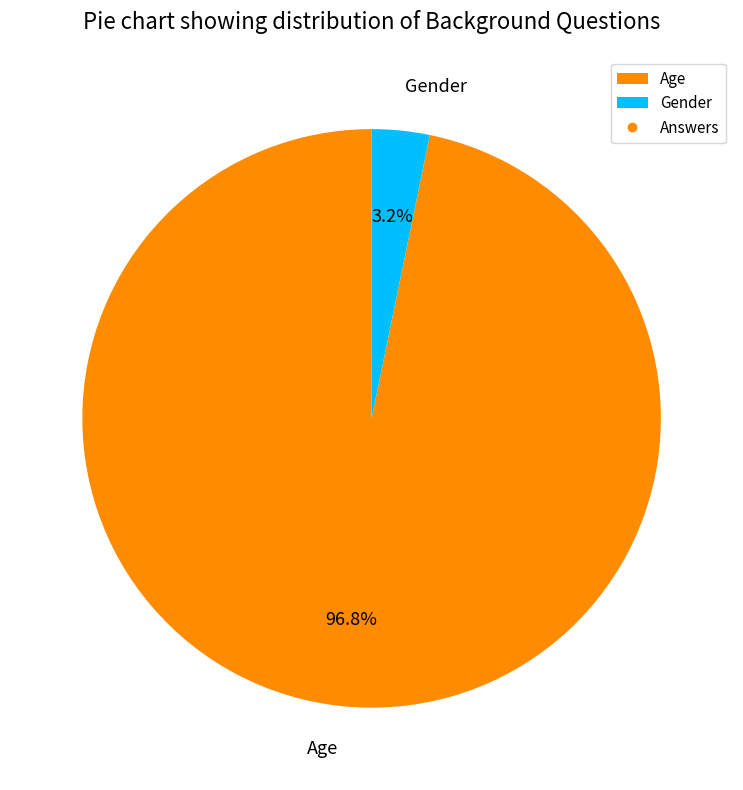

What percentage is the Gender slice, to the nearest percent?

3%